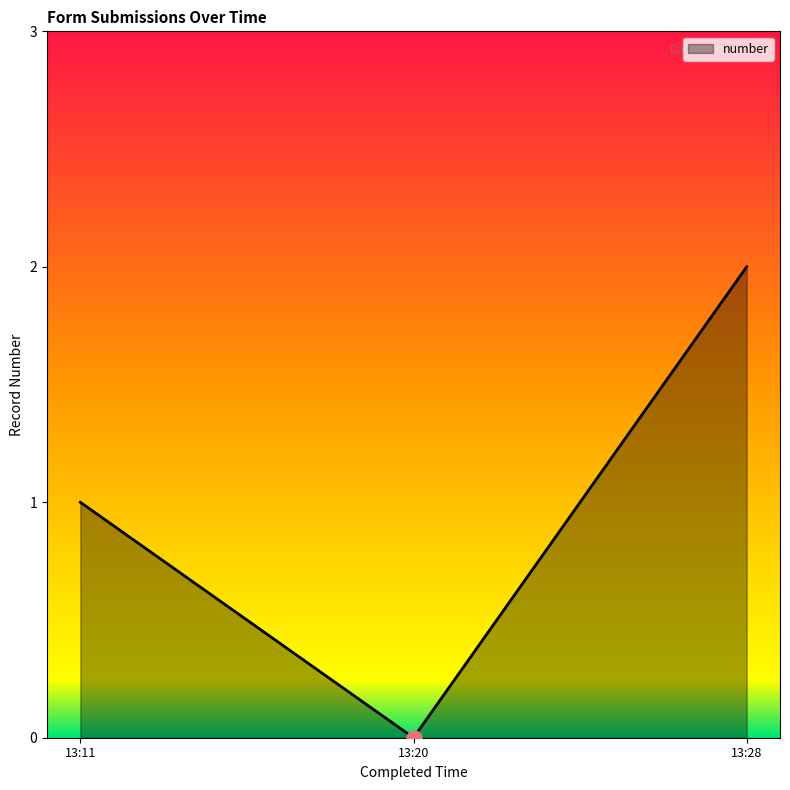

Between 13:11 and 13:20, which is larger?

13:11